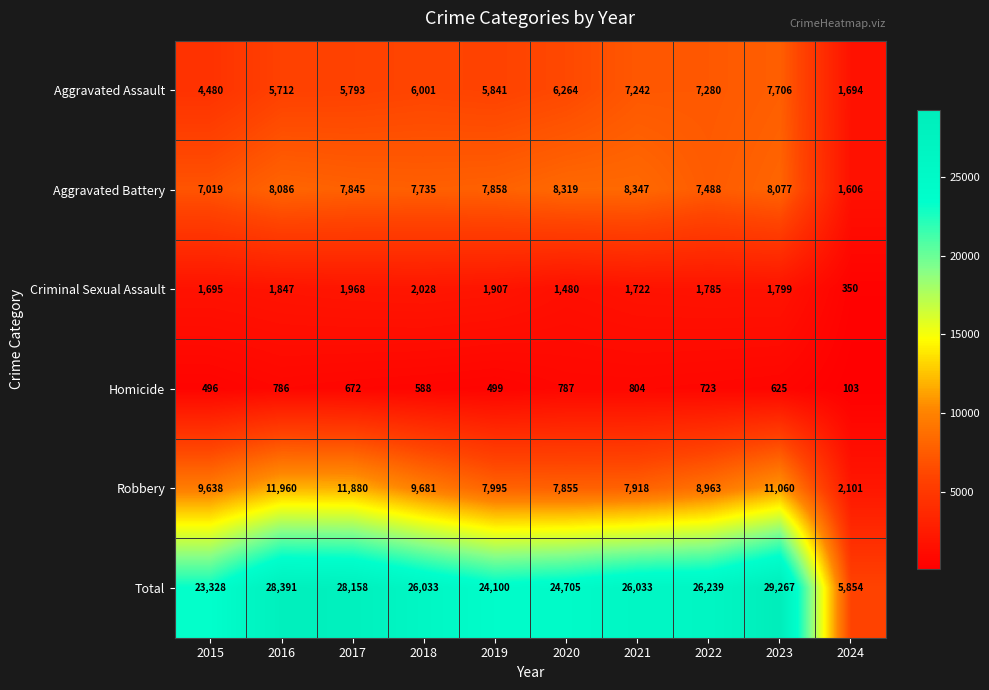

At which category is the sum across all series the highest?

2023